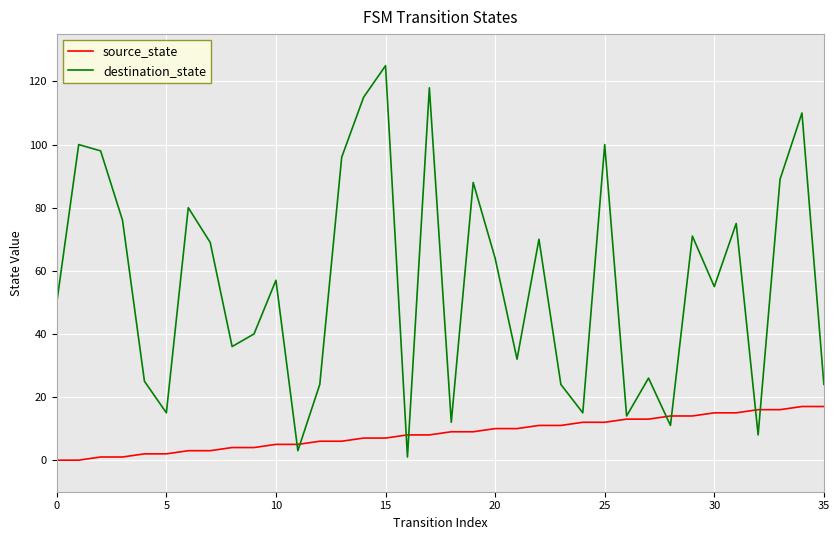

Rank the series by their average value, from highest to lowest.

destination_state, source_state